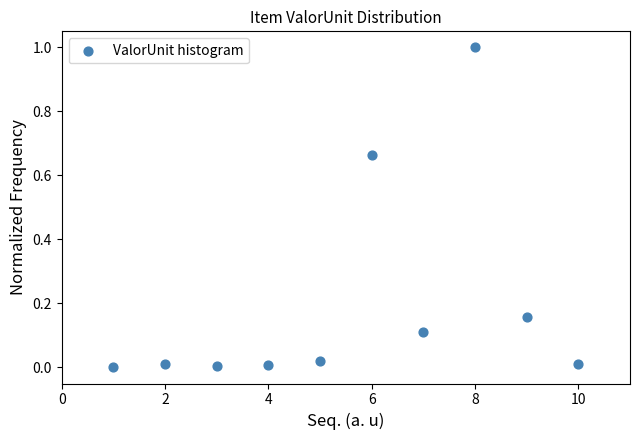

What is the average X value?

5.5